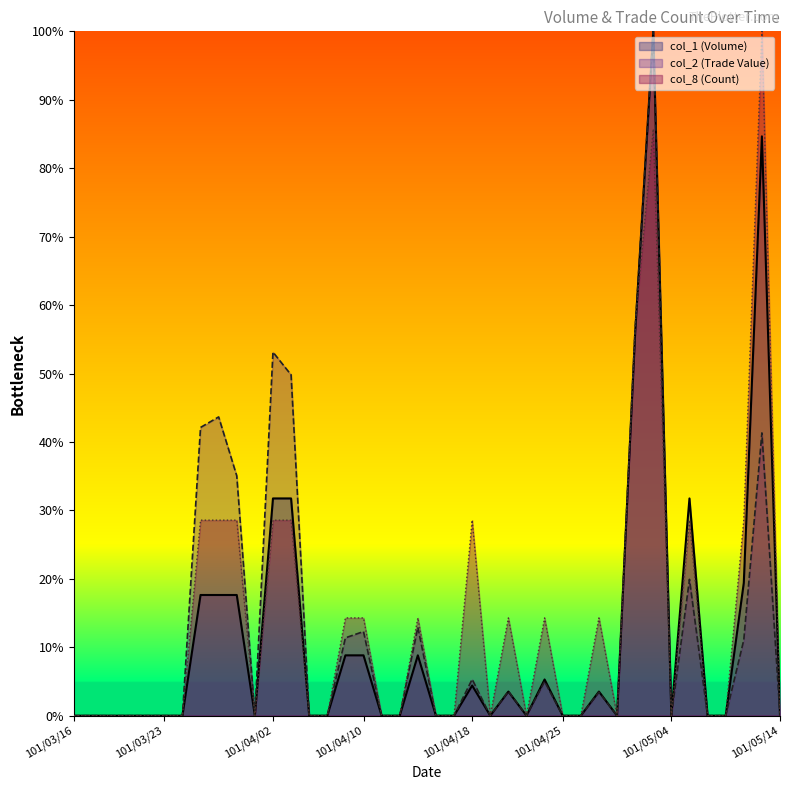

Is it true that col_1 equals 0.2 at 101/04/02?

False